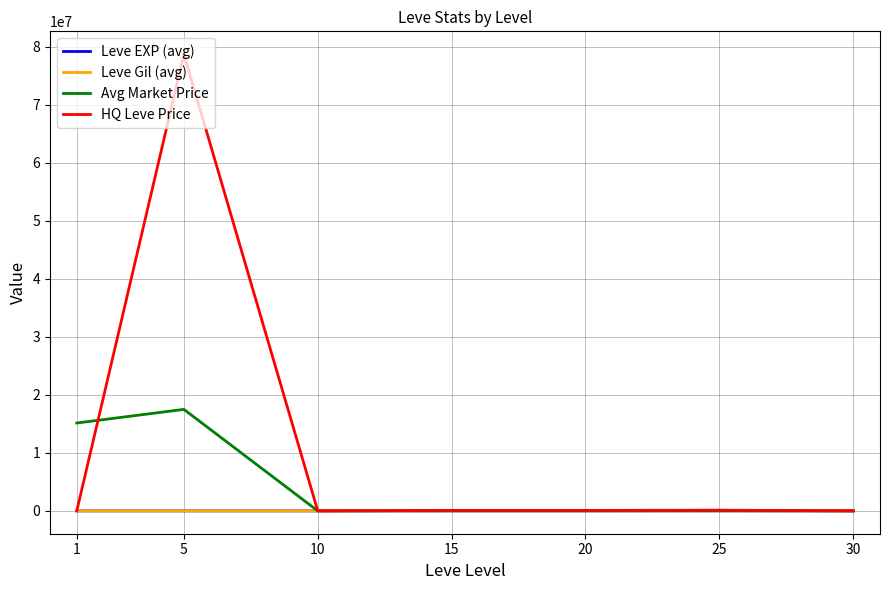

True or false: Avg Market Price has more than 1 points higher than both neighbors.

True